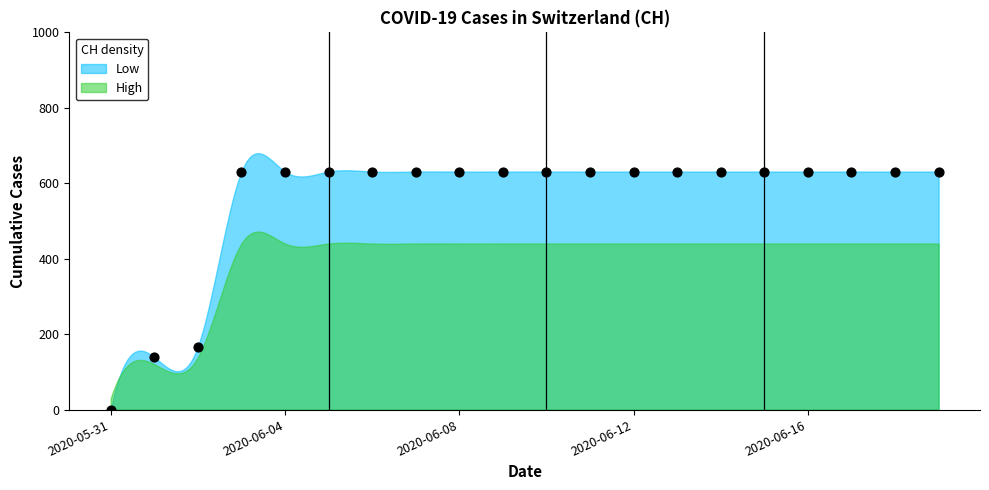

What is the range of Y values (max minus min)?

631